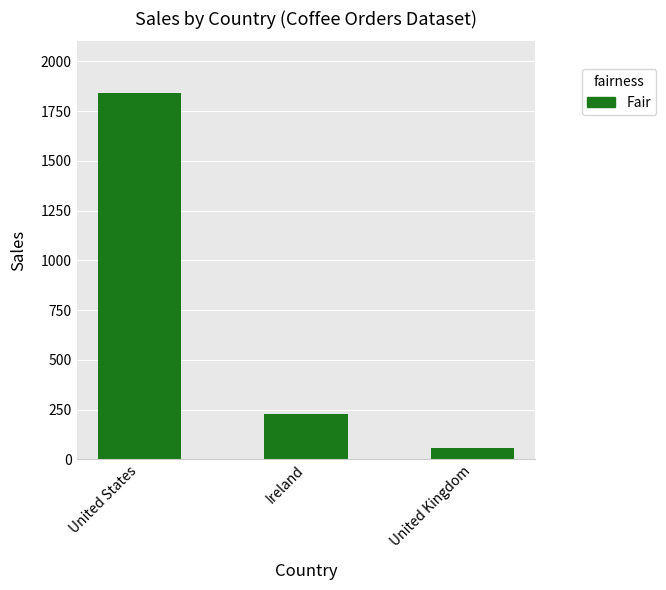

Reading right to left, transcribe all the data shown in this chart.

57.1	227.3	1842.5